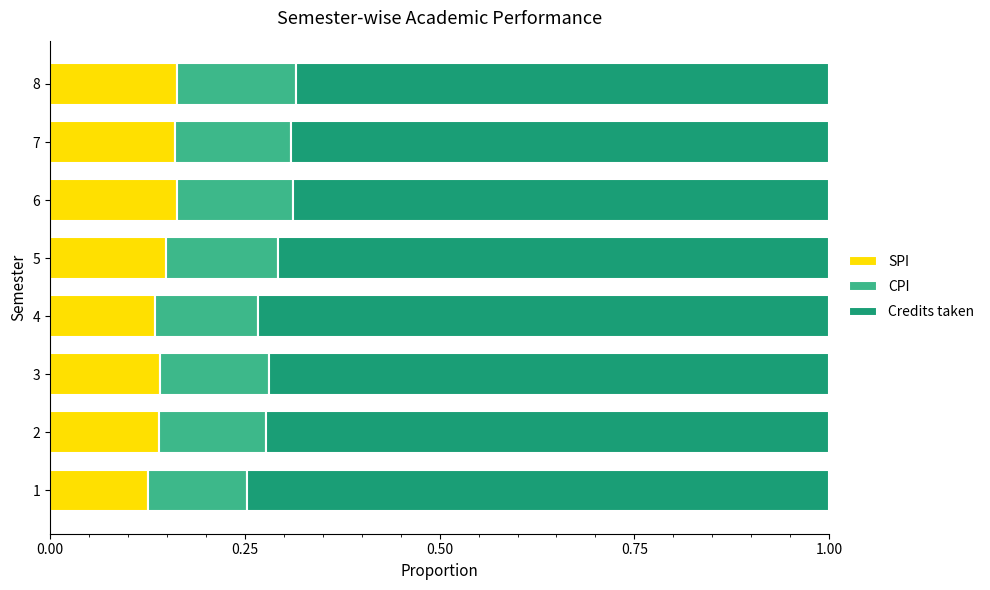

Is it true that SPI equals 0.1 at 8?

False